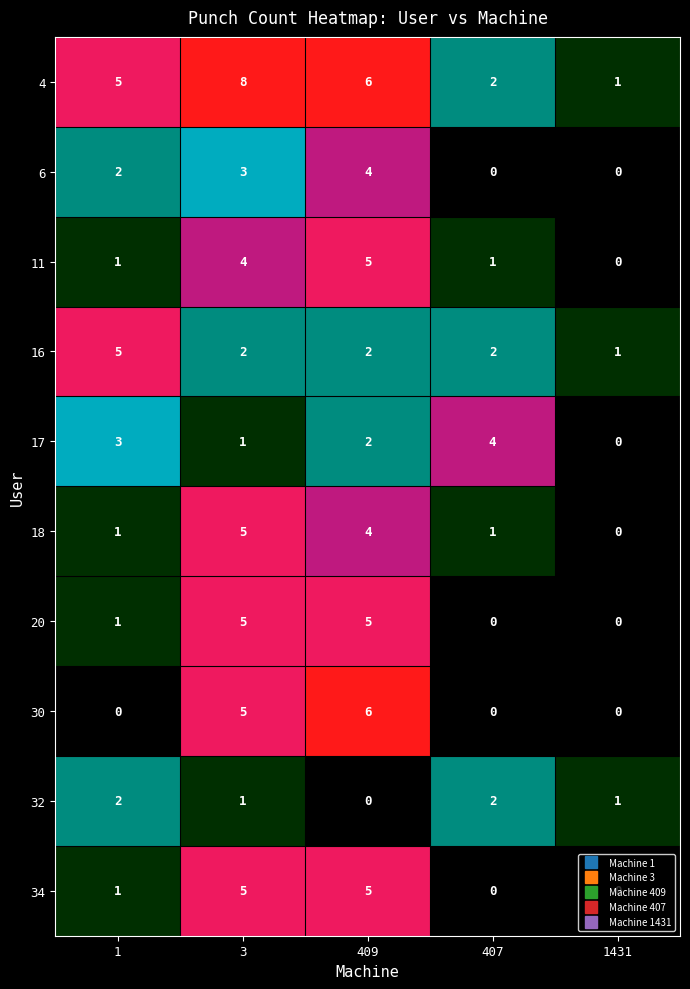

Between 1 and 3, which series saw the biggest shift?

30